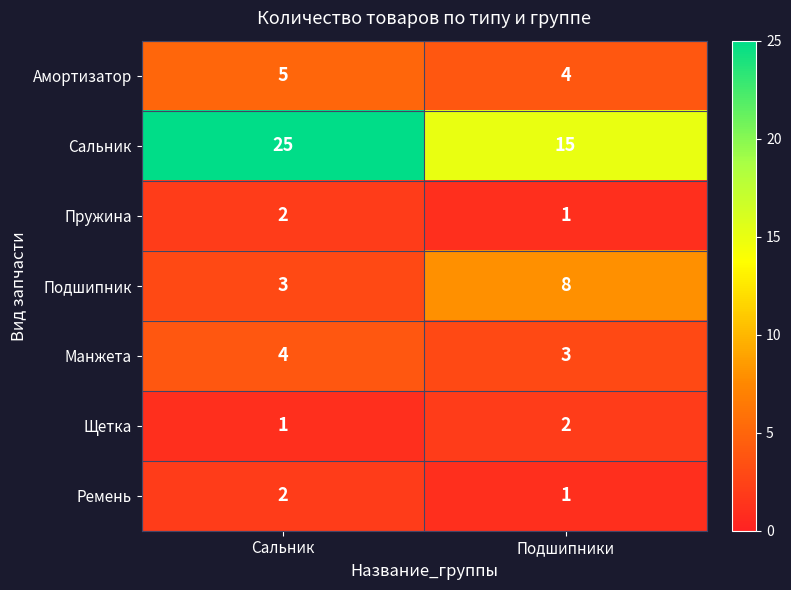

List the labels in order of Пружина value, smallest first.

Подшипники, Сальник